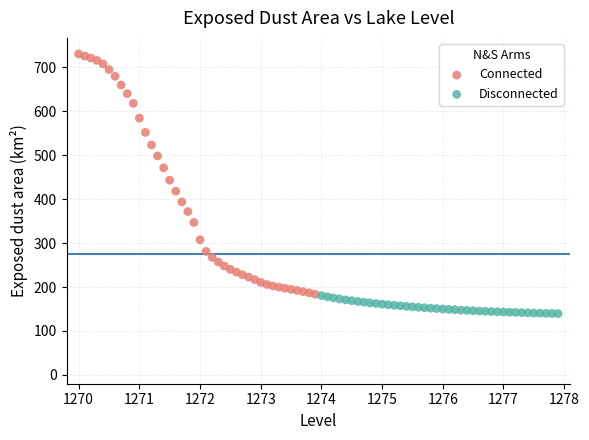

What are all the series names shown in the legend?

Connected, Disconnected